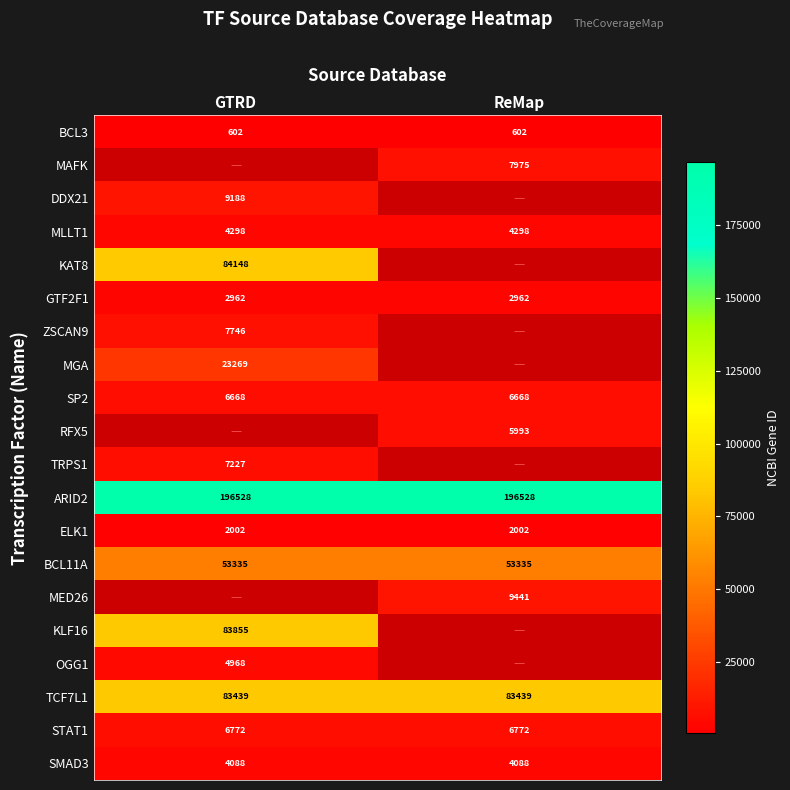

True or false: TCF7L1 has a value of 42034 at GTRD.

False